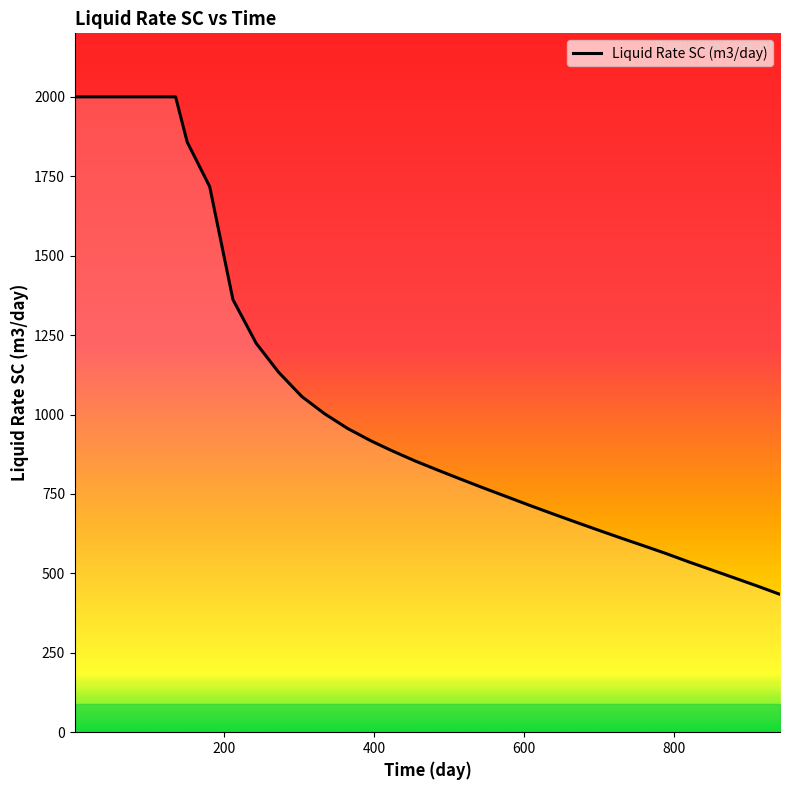

What is the greatest value displayed?

2000.0